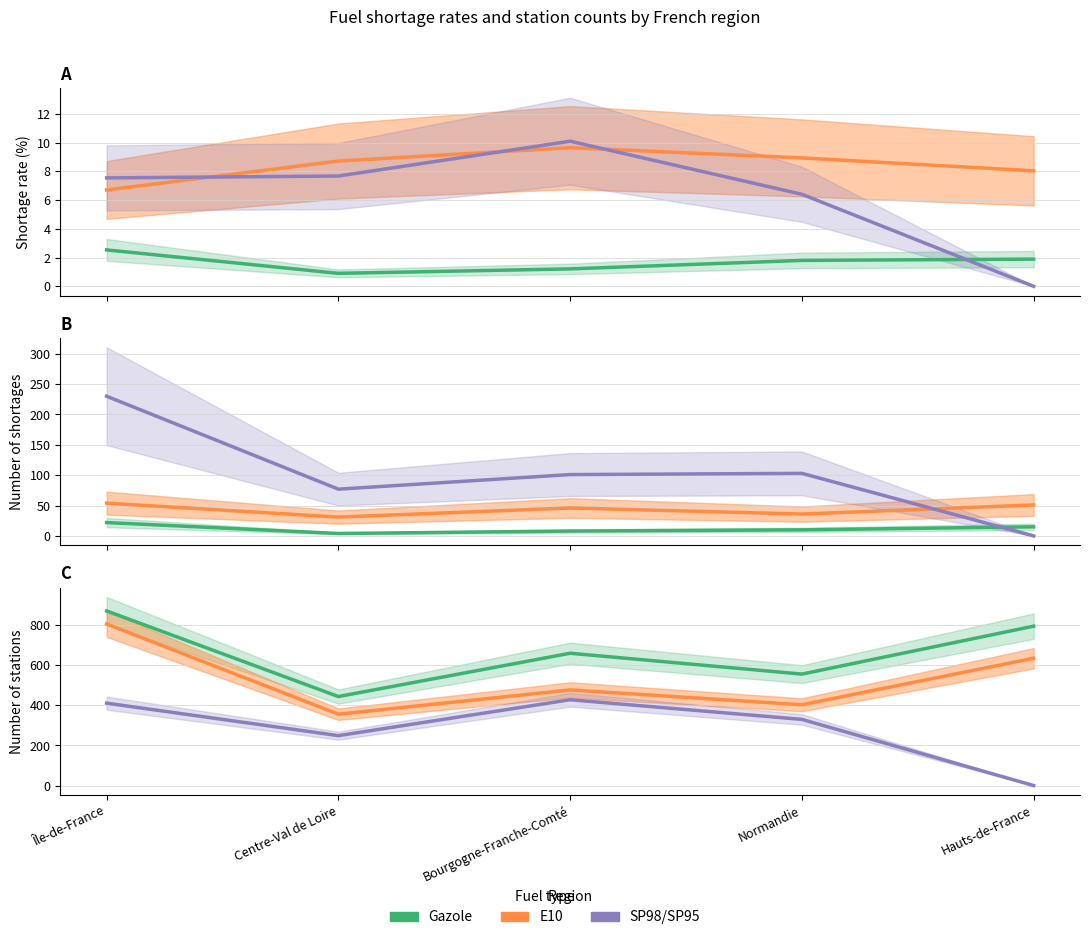

The SP95 series shows 91.8 at Île-de-France. True or false?

False